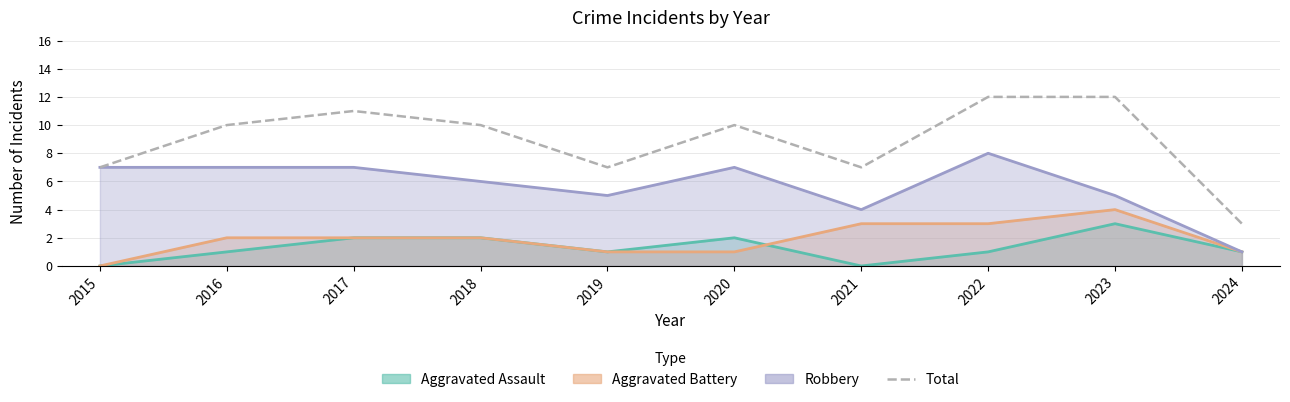

How many data points are less than 10?

4